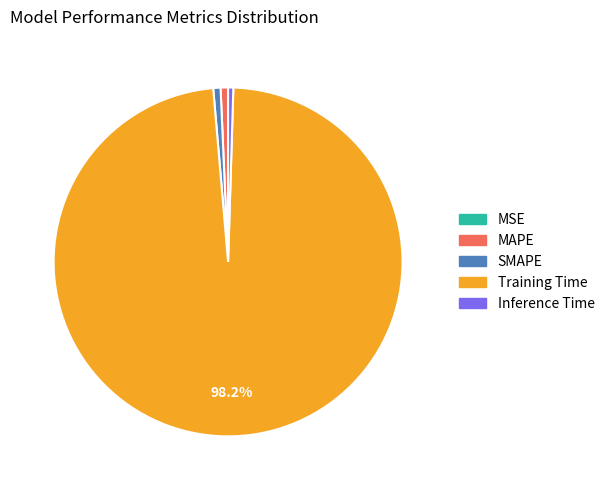

Which category has the biggest portion of the pie?

Training Time